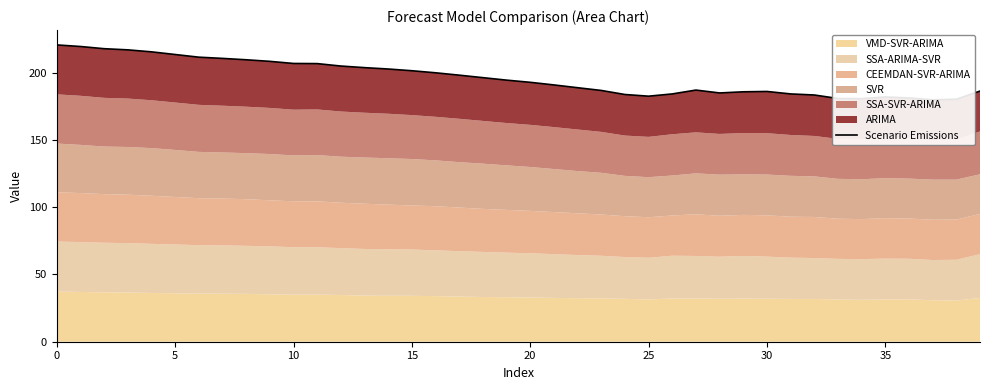

How many data points does each series have?

40